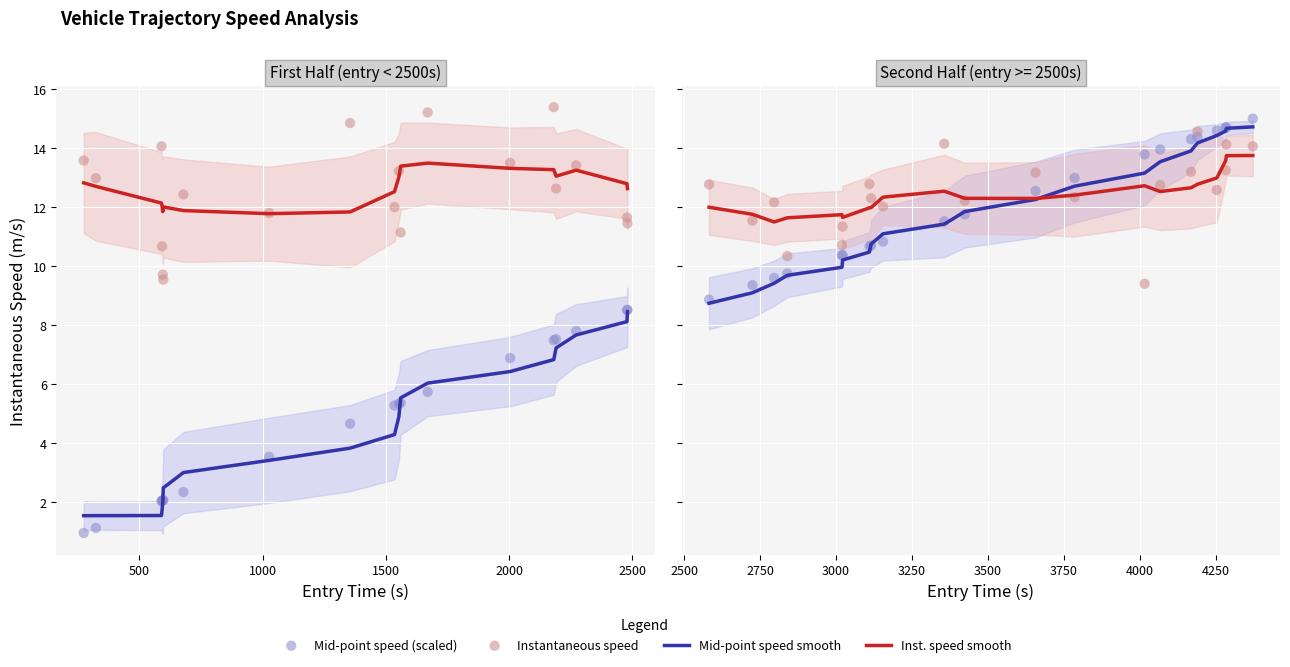

Which series has the largest total across all categories?

Instantaneous speed